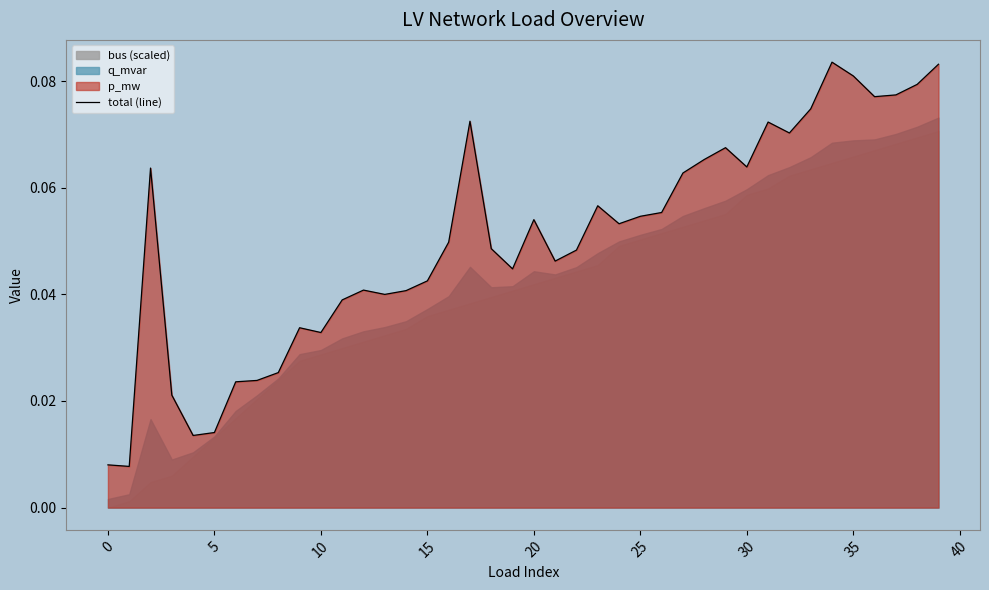

True or false: the data shows 0.0 at 10.

True